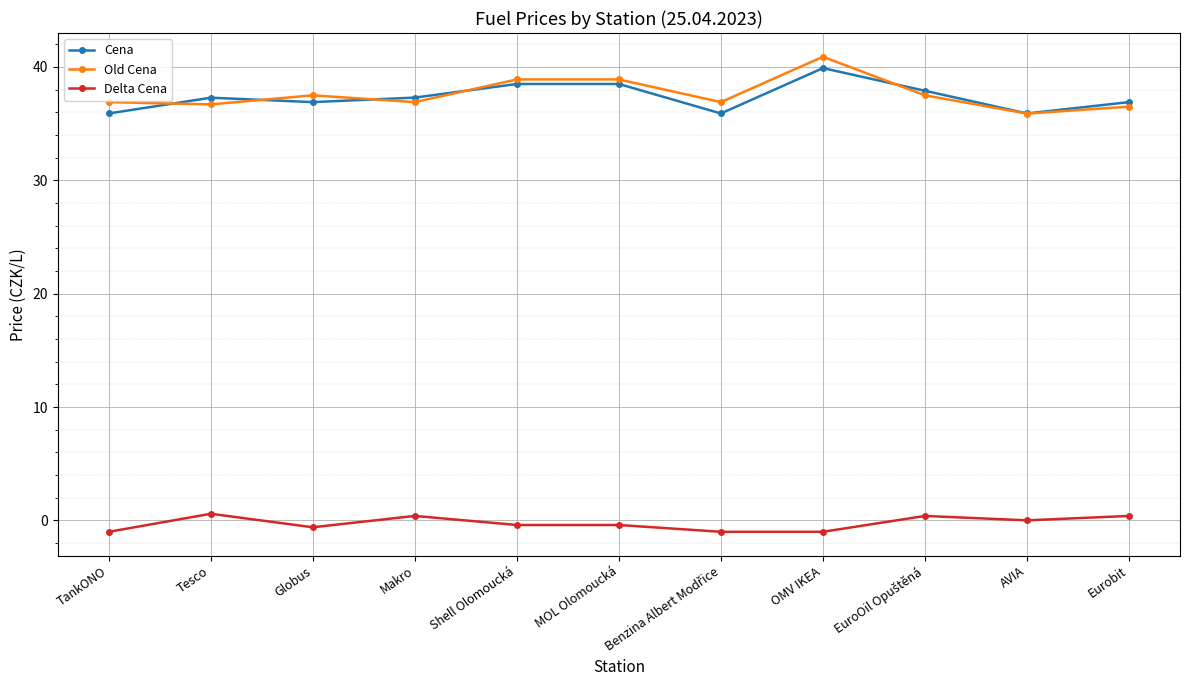

True or false: Old Cena has a value of 69.7 at Shell Olomoucká.

False